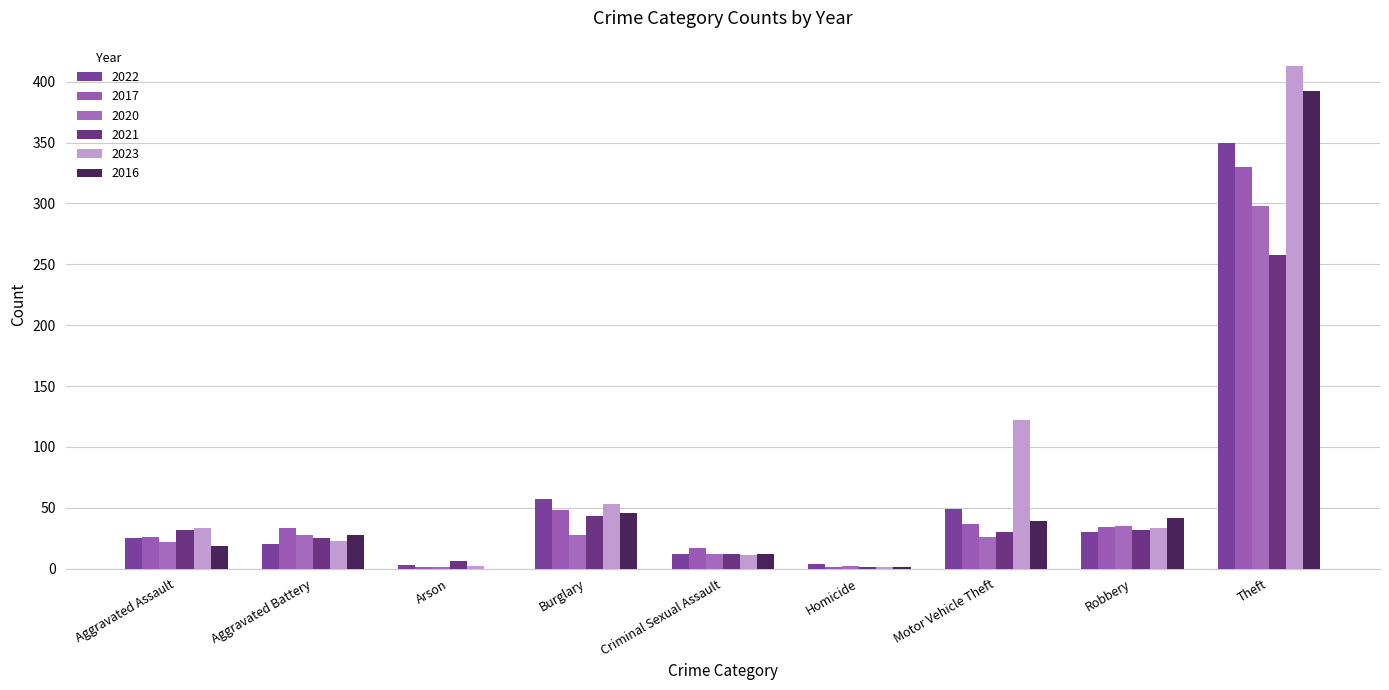

At how many categories does at least one series exceed 231?

1